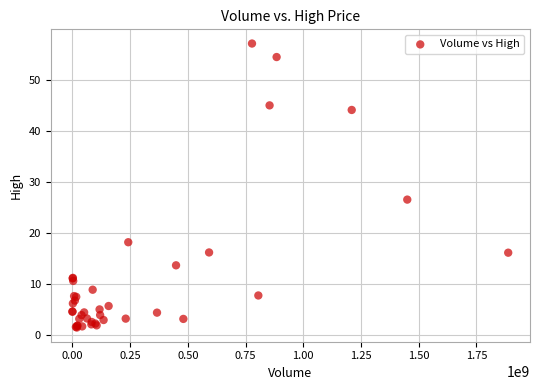

What Y value in the scatter plot is closest to 29?

26.5